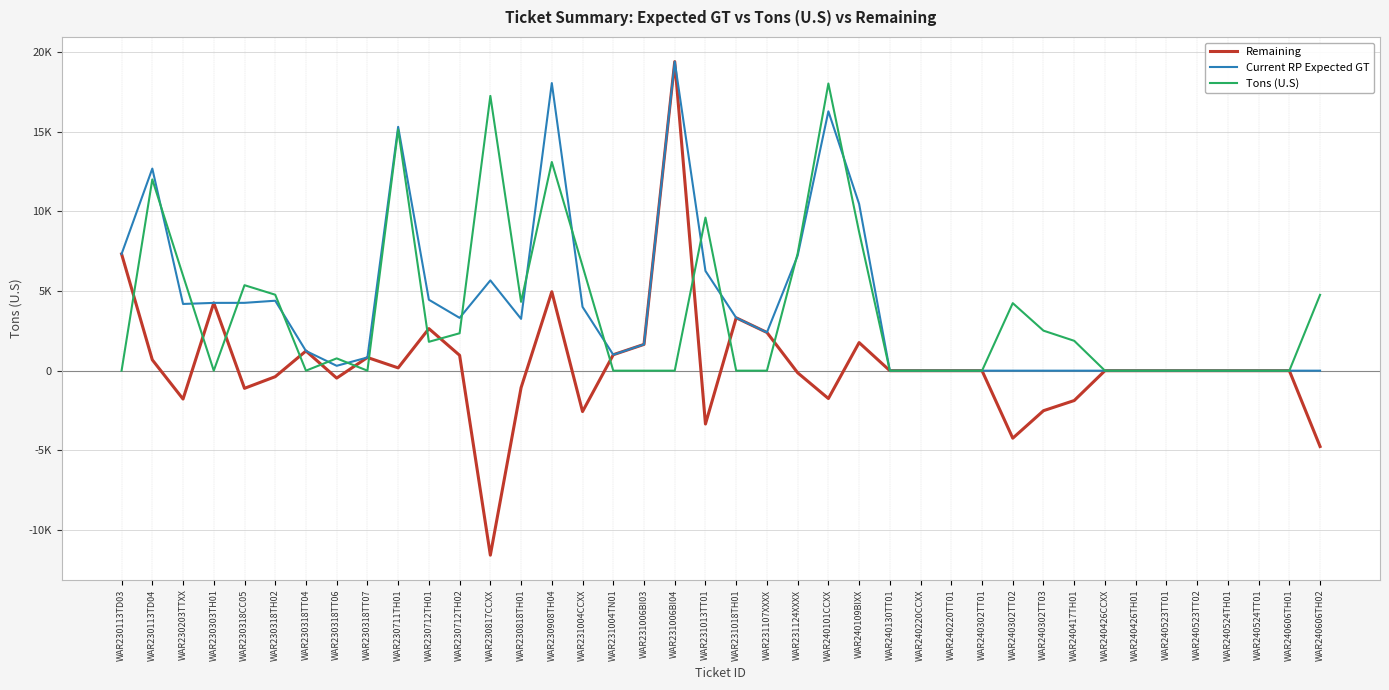

How many intersections are there between Tons (U.S) and Remaining?

13